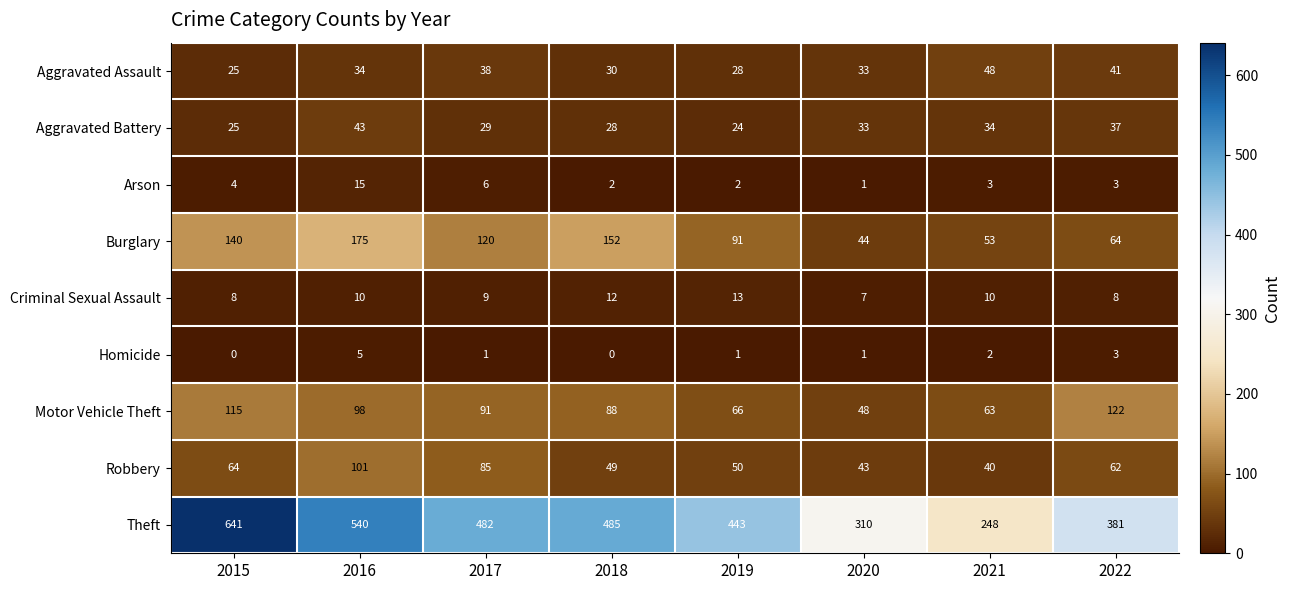

What value does the Burglary series have at 2020, to the nearest 5?

45